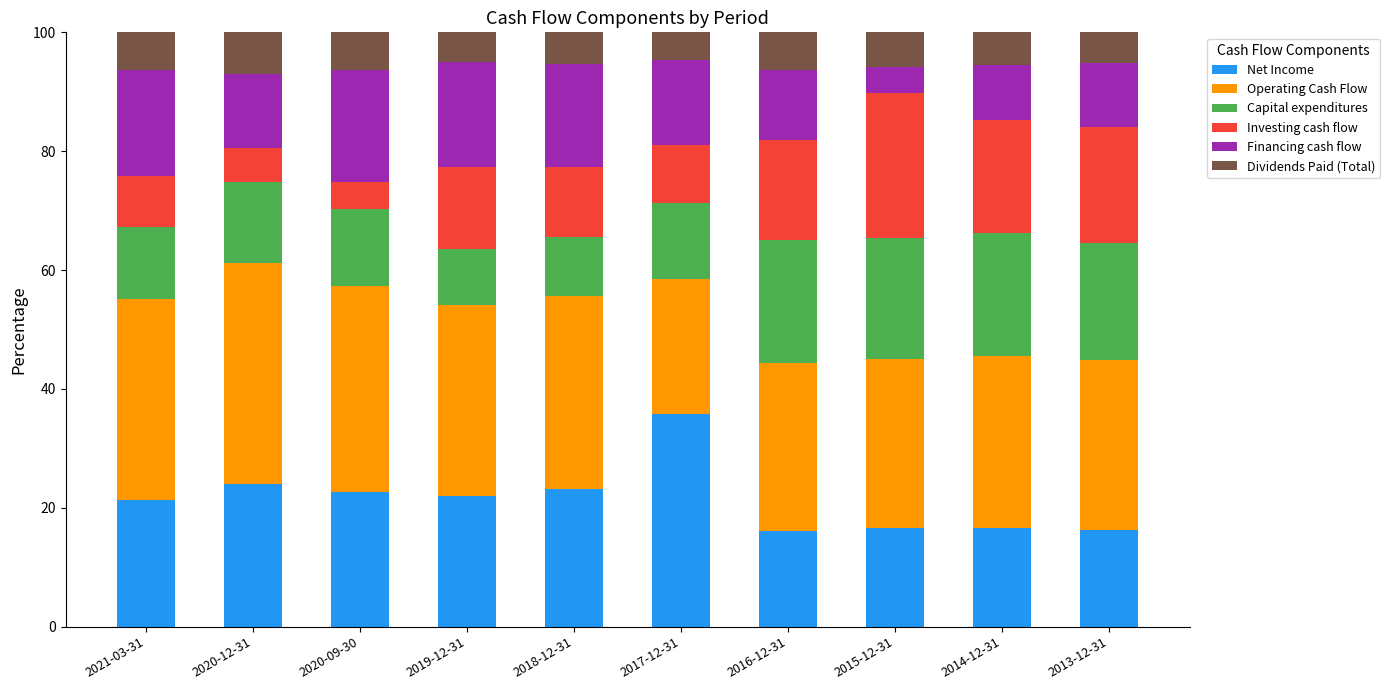

What is the total value across all series at 2013-12-31?

100.0